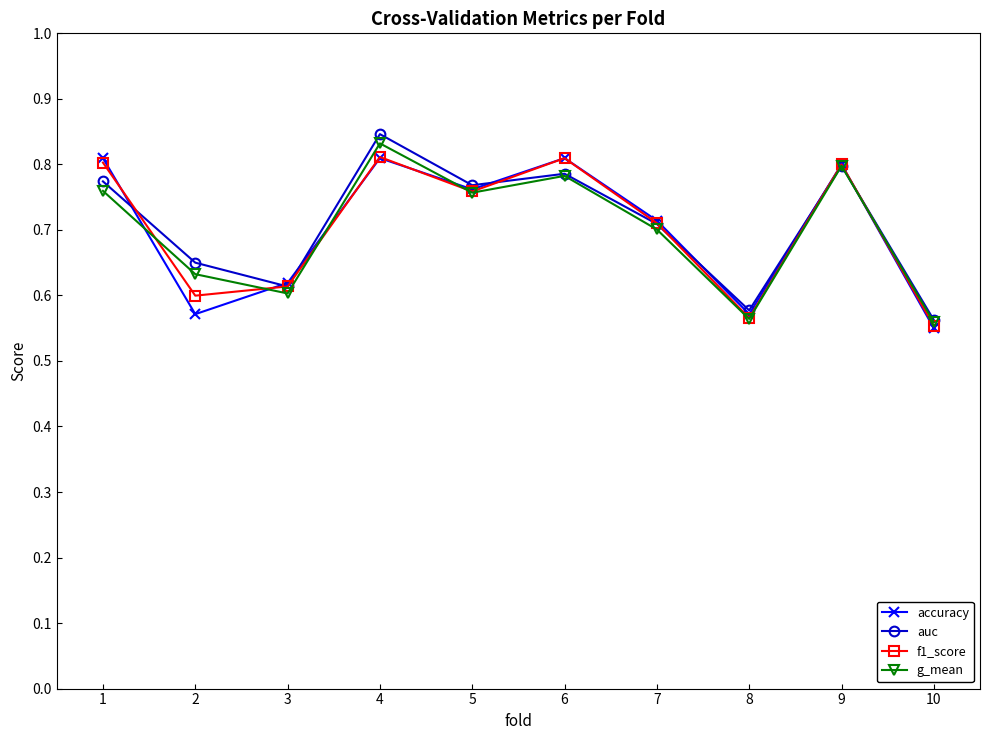

At which category does g_mean reach its first local peak?

4